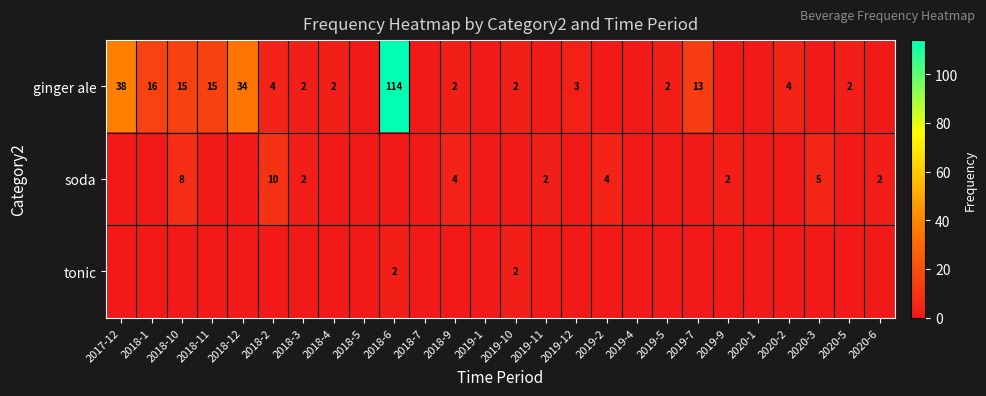

True or false: ginger ale has a value of 3 at 2020-5.

False